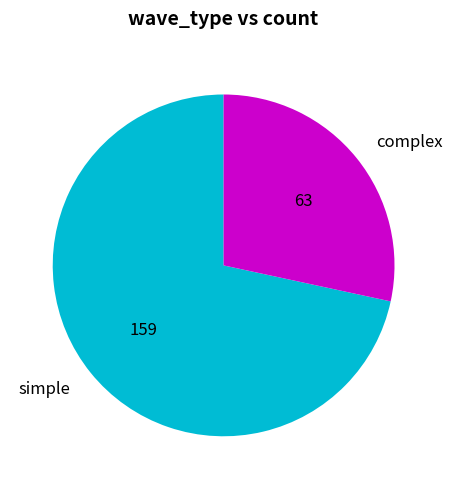

How many slices are in this pie chart?

2